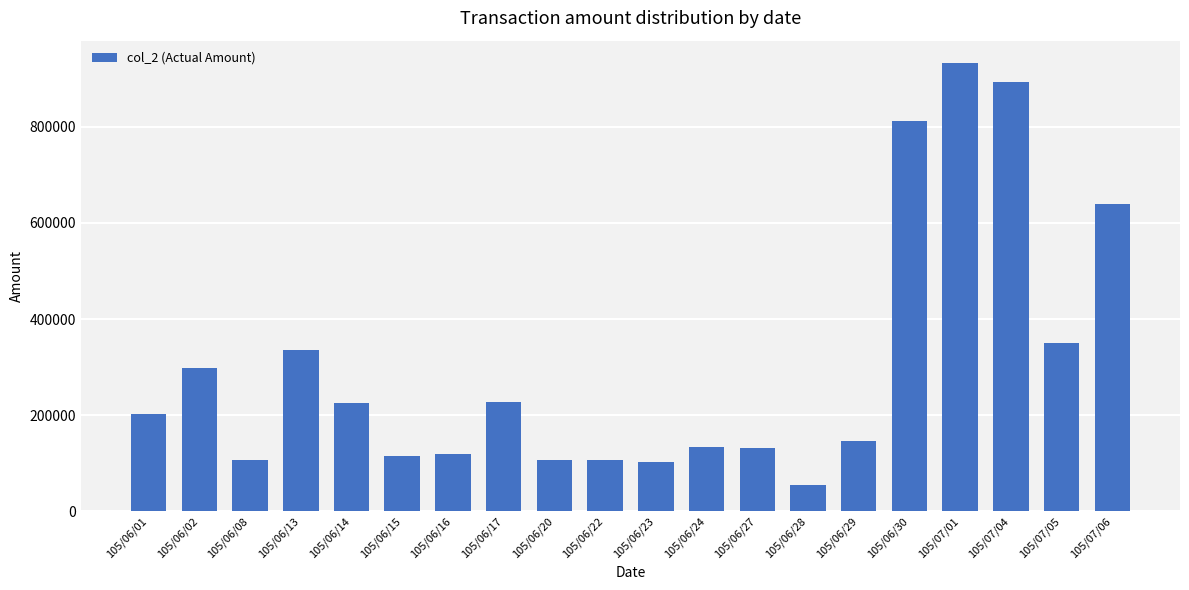

Which has a higher value, 105/07/06 or 105/06/23?

105/07/06